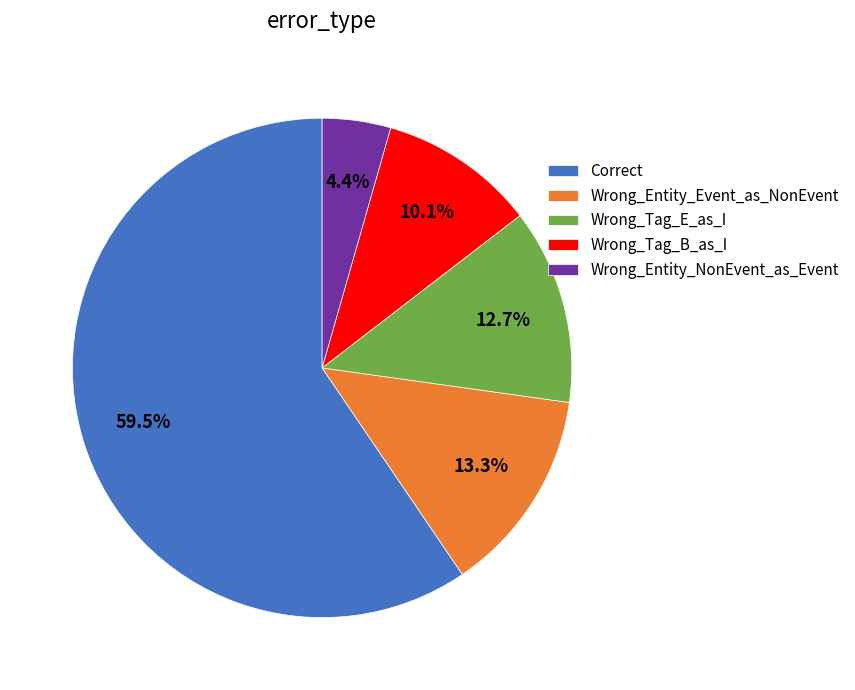

Which category accounts for the majority?

Correct